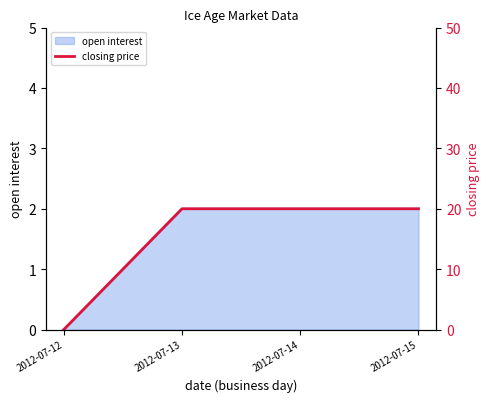

Which label corresponds to the largest value in the chart?

2012-07-13